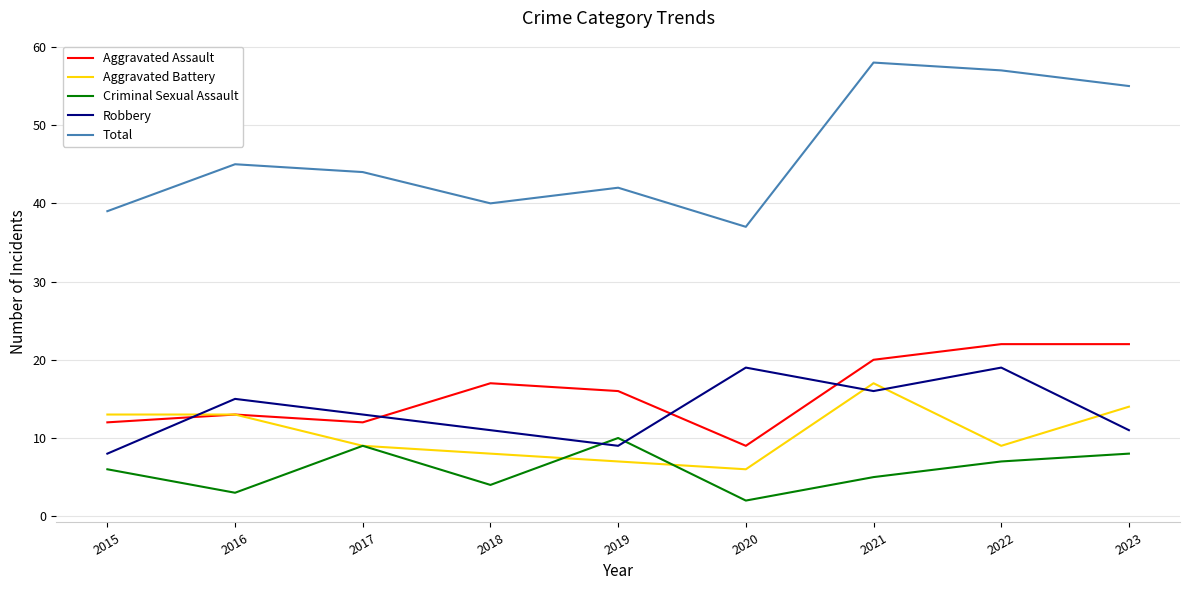

At how many categories does at least one series exceed 56?

2